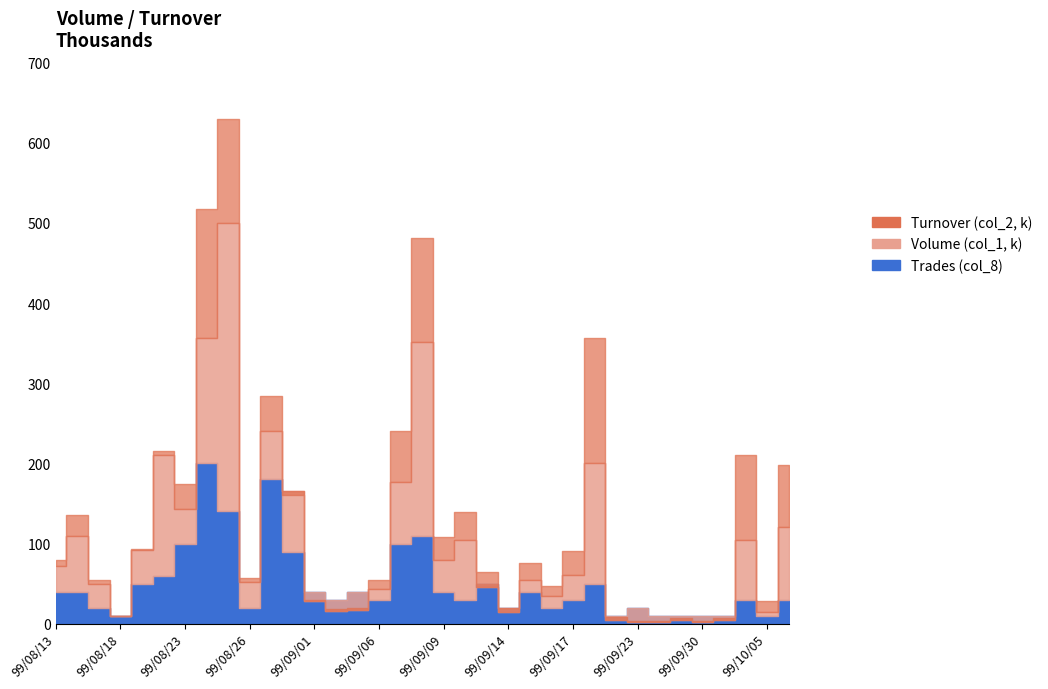

Where does the Volume (col_1, k) series first go above 54?

99/08/13